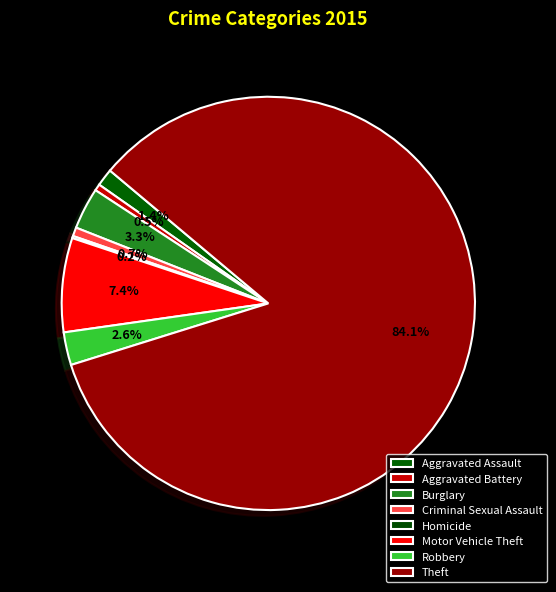

What is the majority slice?

Theft